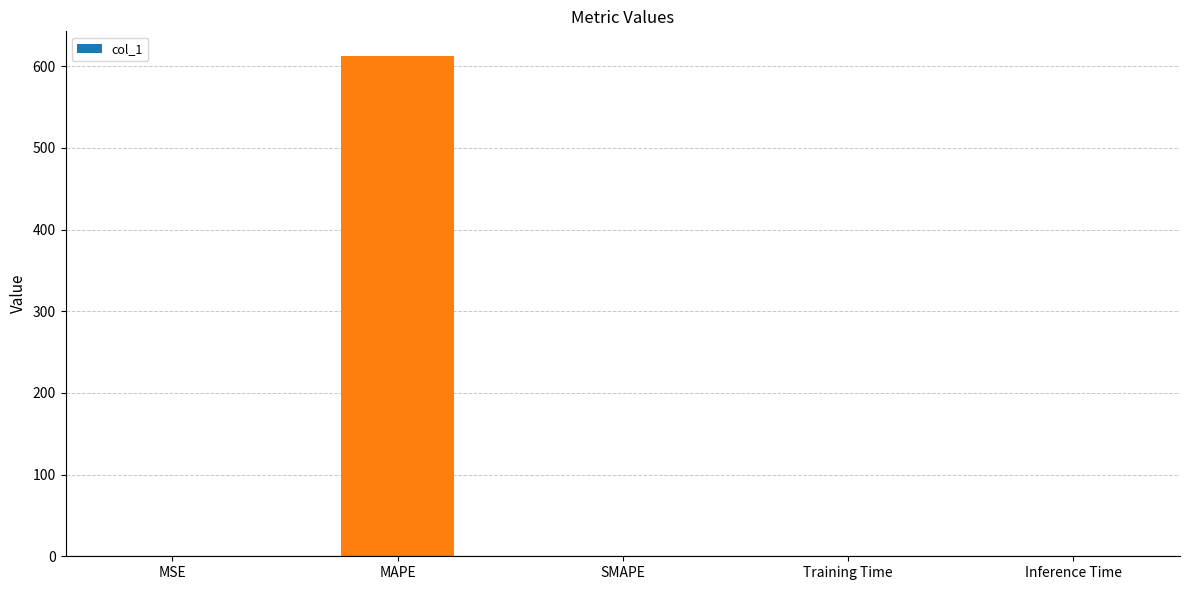

Count the number of categories in the chart.

5